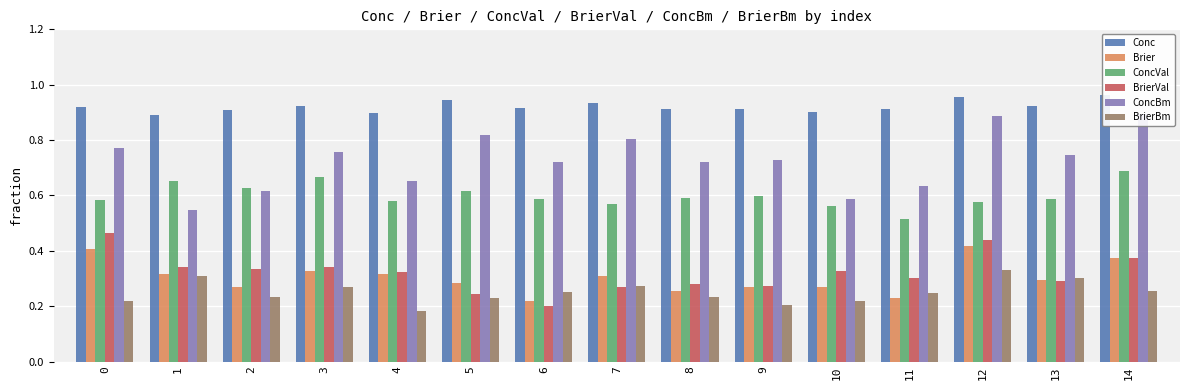

What is the sum of the Brier values at 12 and 10?

0.7